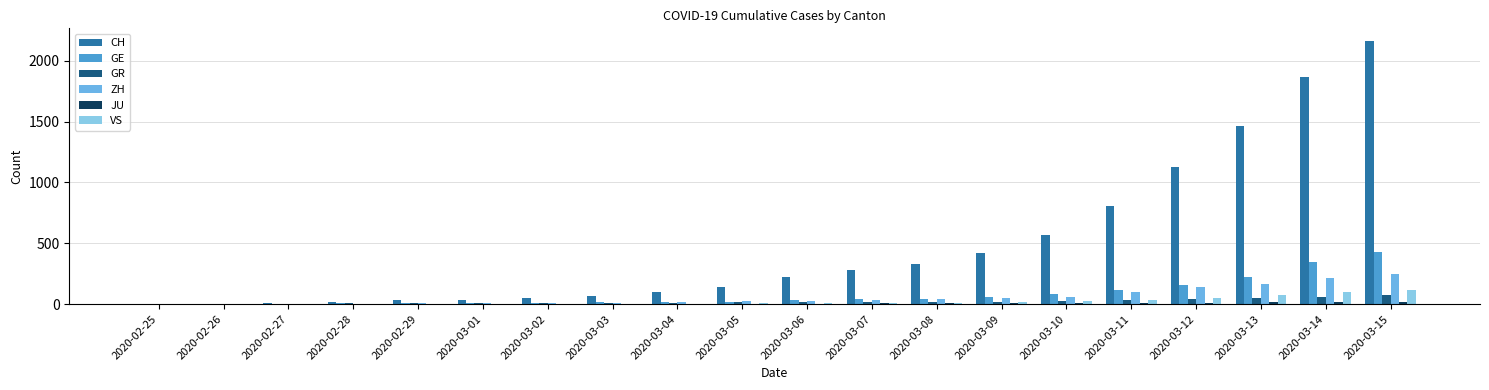

What is the difference between the highest and lowest values at 2020-03-02?

49